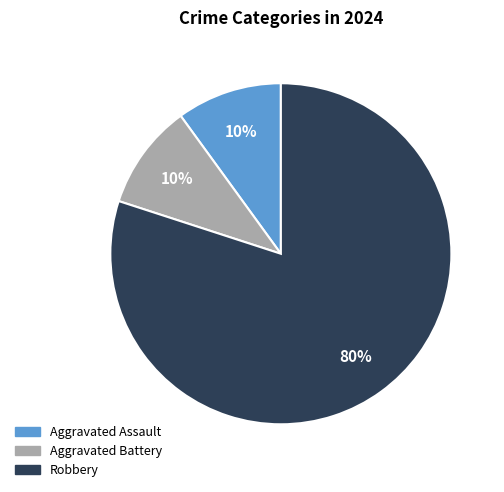

Which category has the biggest portion of the pie?

Robbery